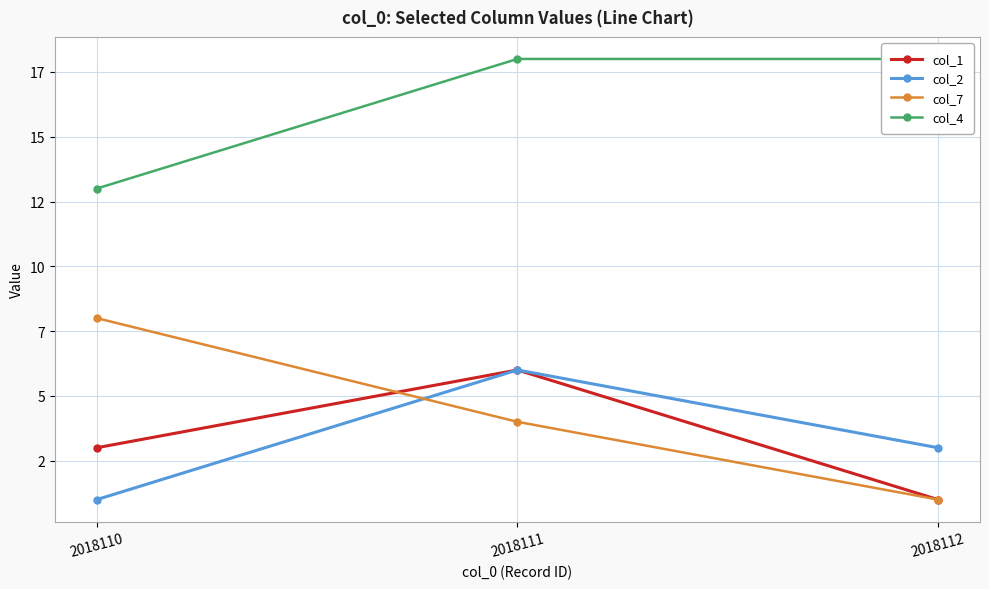

Reading left to right, list all the values displayed in this chart.

col_1: 3	6	1
col_2: 1	6	3
col_7: 8	4	1
col_4: 13	18	18